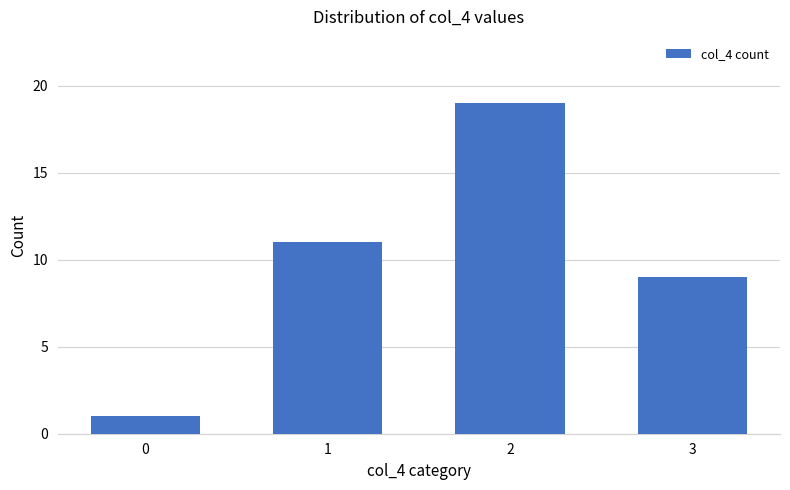

What is the greatest value displayed?

19